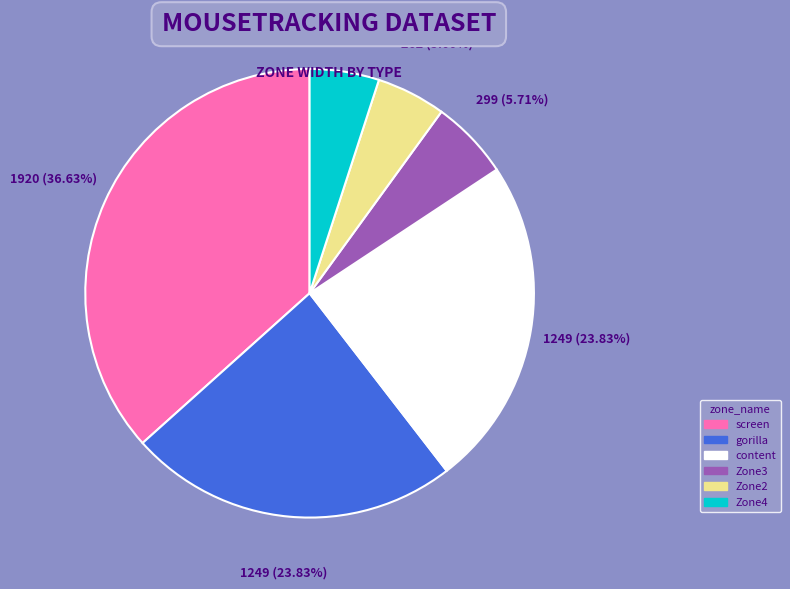

To the nearest percent, what is the difference between the largest and smallest slice percentages?

32%